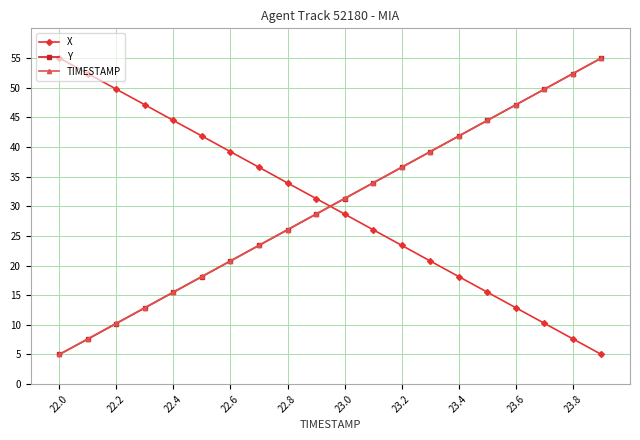

True or false: X has more than 2 interior local peaks.

False